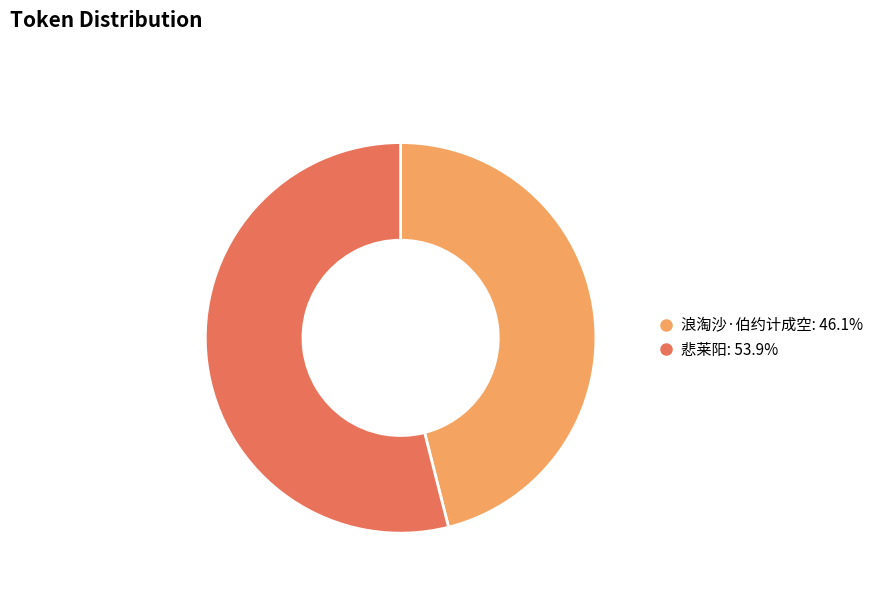

Is 悲莱阳 the majority of the pie?

Yes